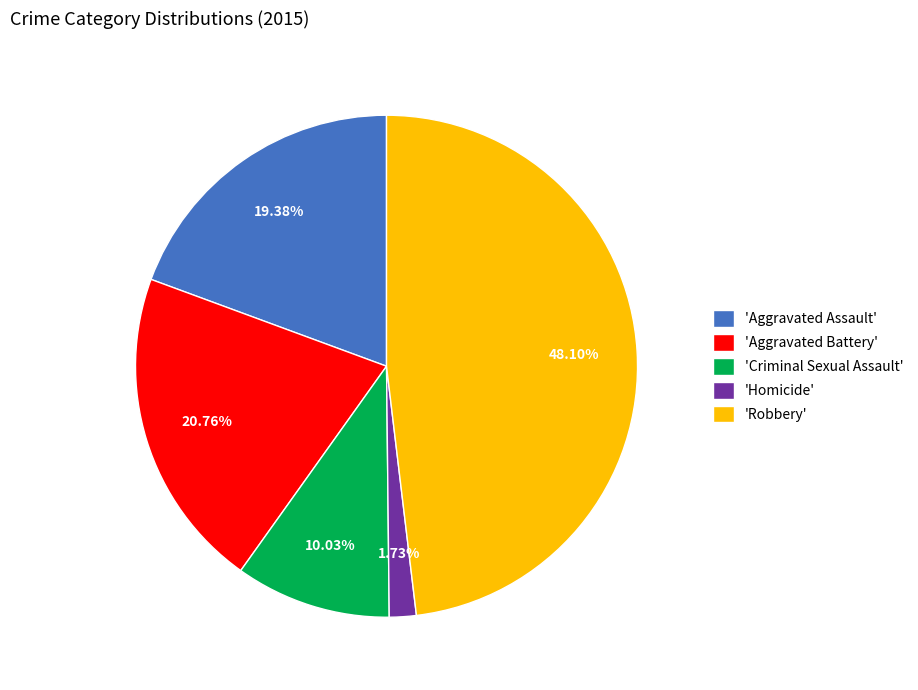

Combined, do 'Robbery' and 'Aggravated Battery' account for over 50%?

Yes